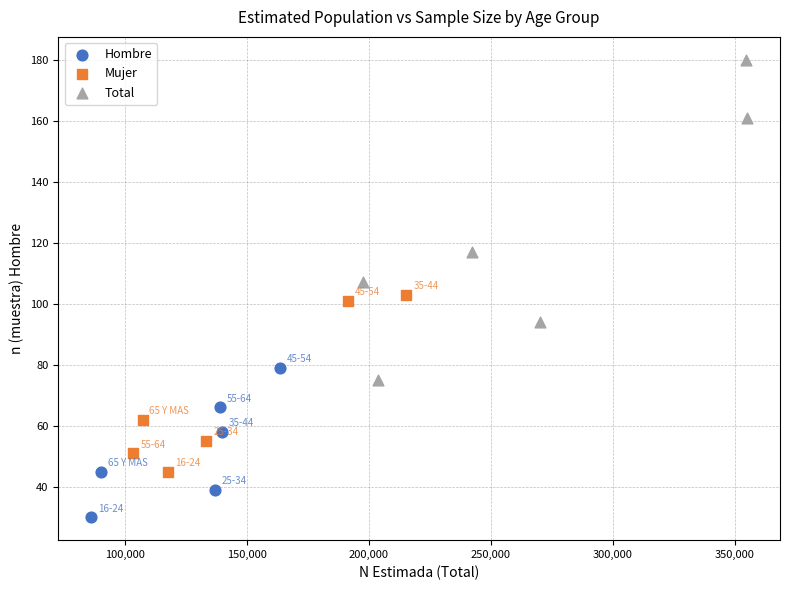

Which series has the largest Y range (max minus min)?

Total